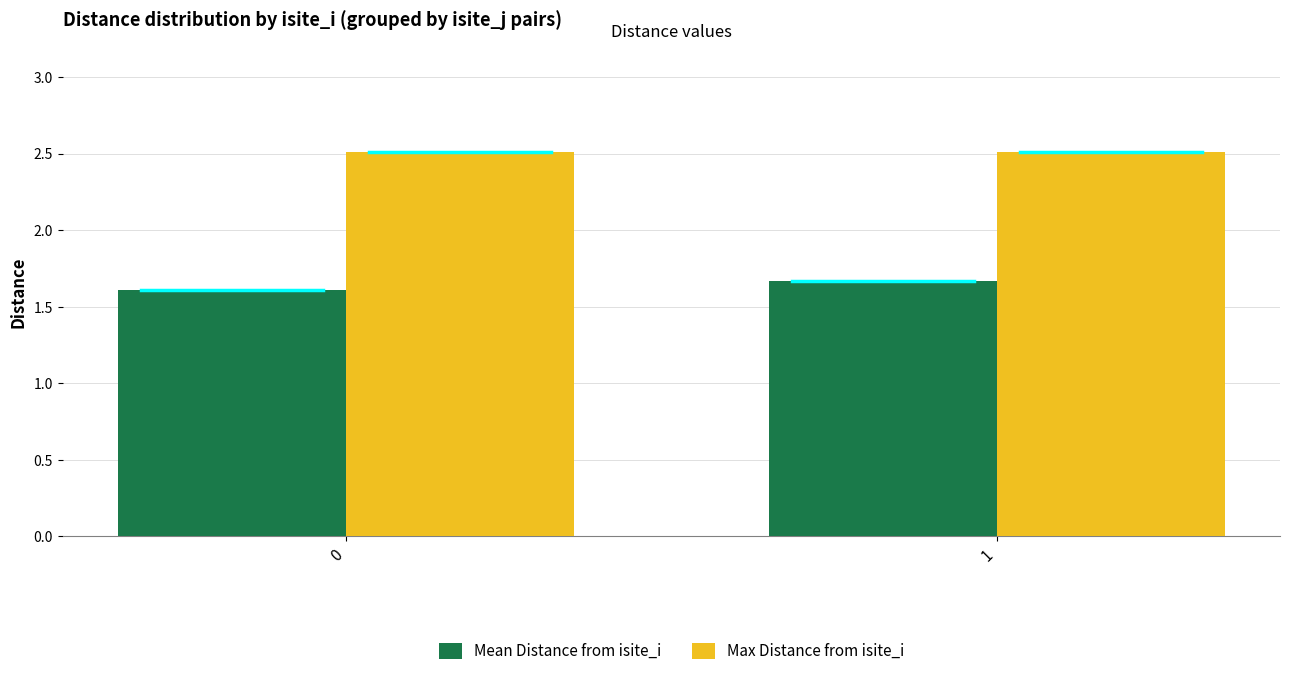

What is the average value of the Mean Distance from isite_i series?

1.6